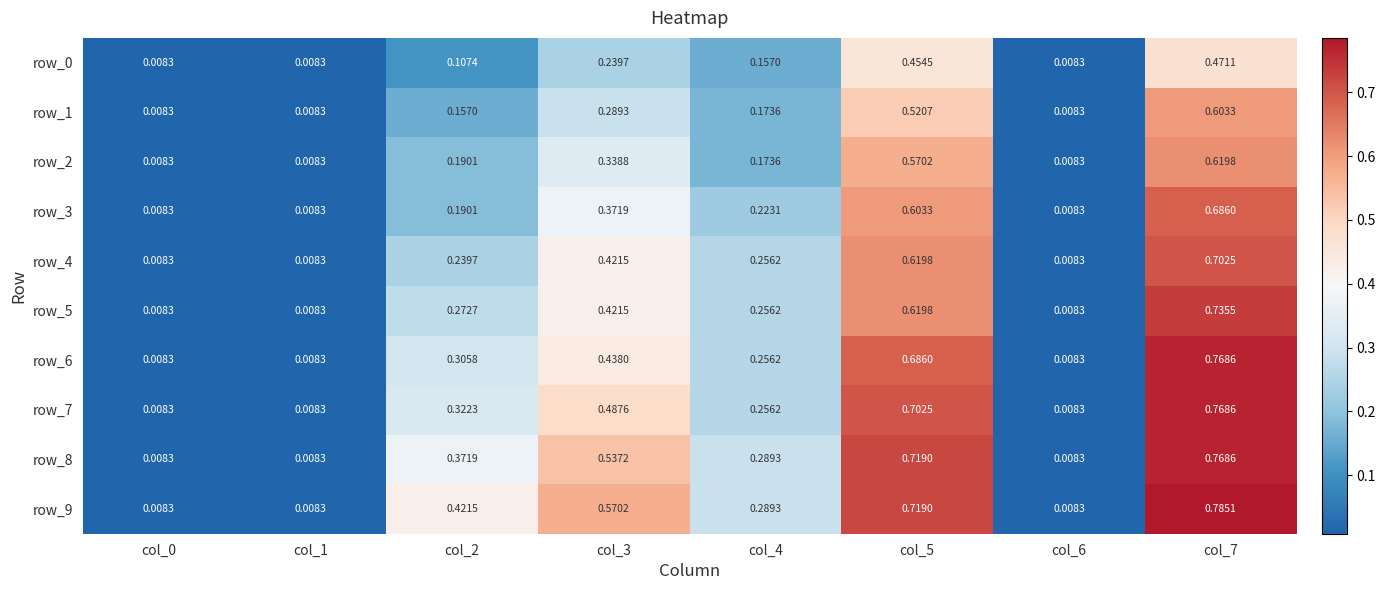

Which series has the largest total across all categories?

row_9